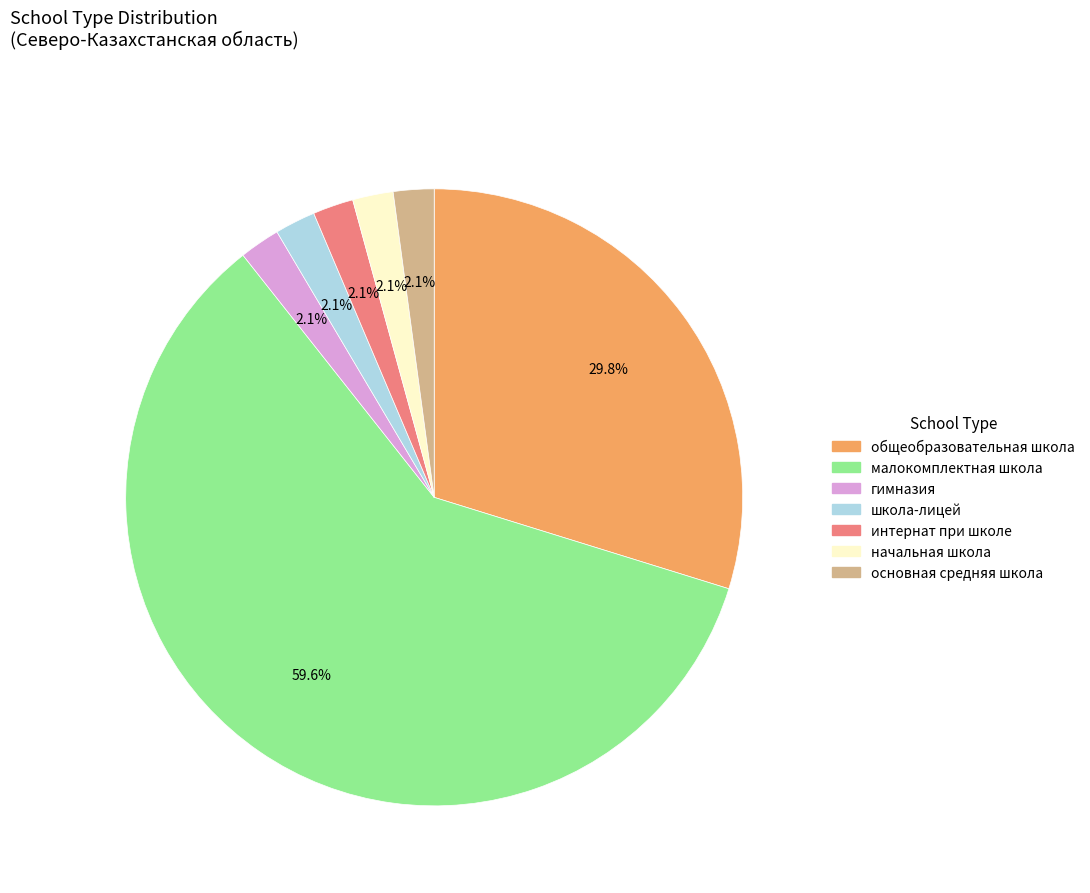

How many segments does this pie chart have?

7